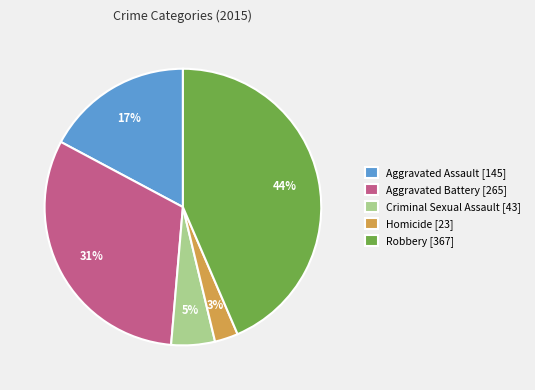

Which has a higher value, Homicide [23] or Criminal Sexual Assault [43]?

Criminal Sexual Assault [43]